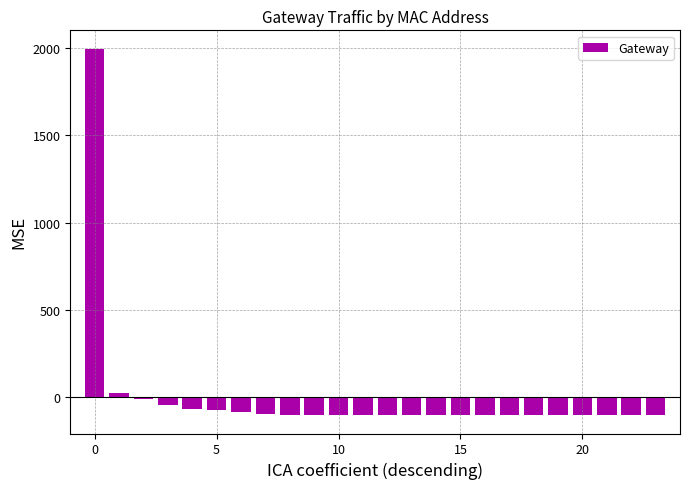

What is the greatest value displayed?

1995.3